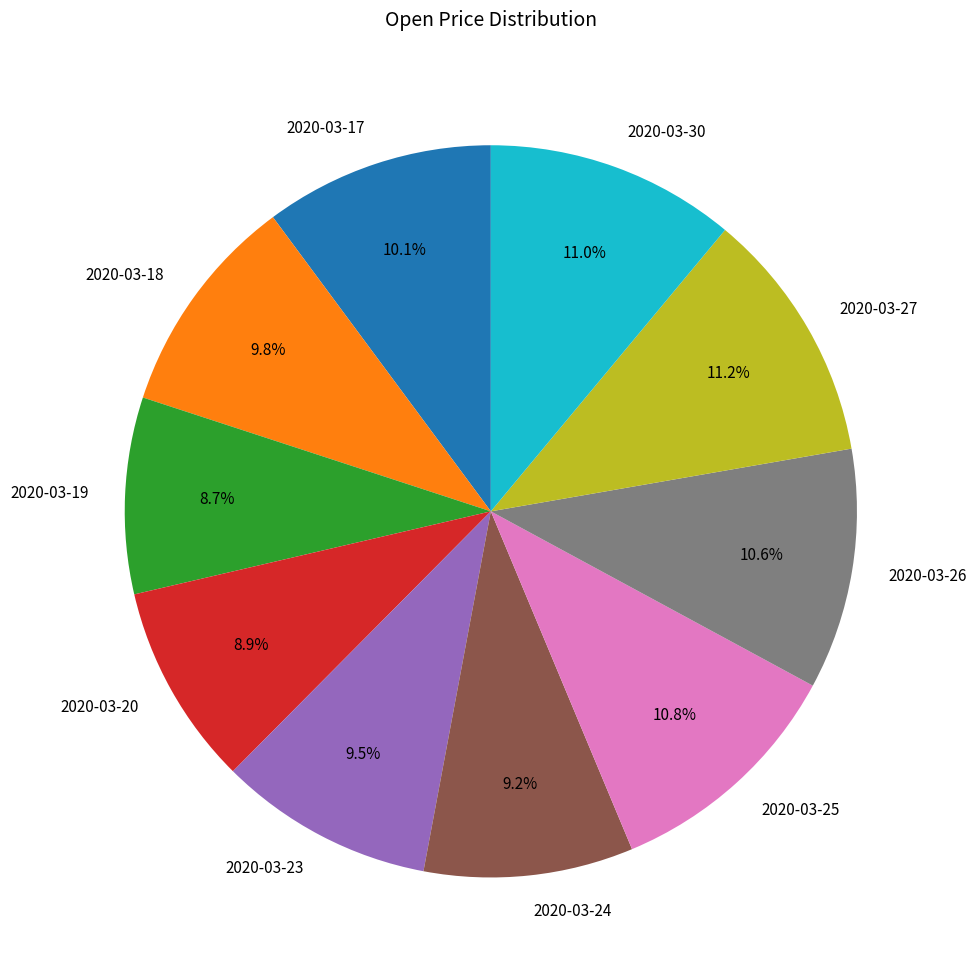

Count the number of slices in the pie.

10